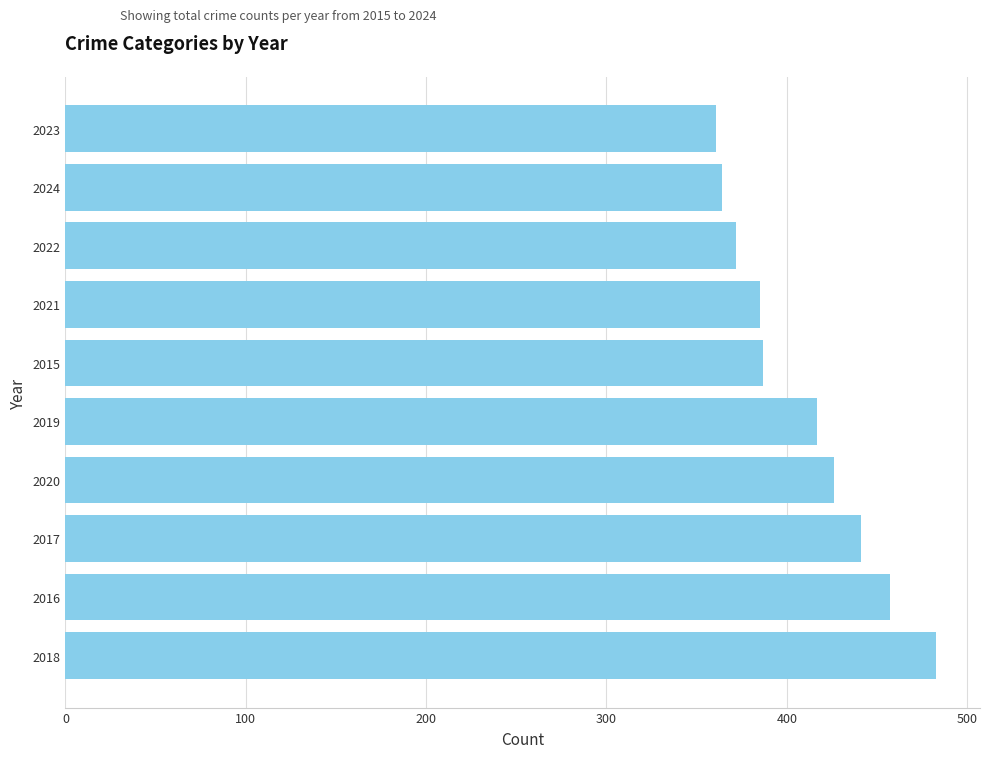

How many series are shown in this chart?

1